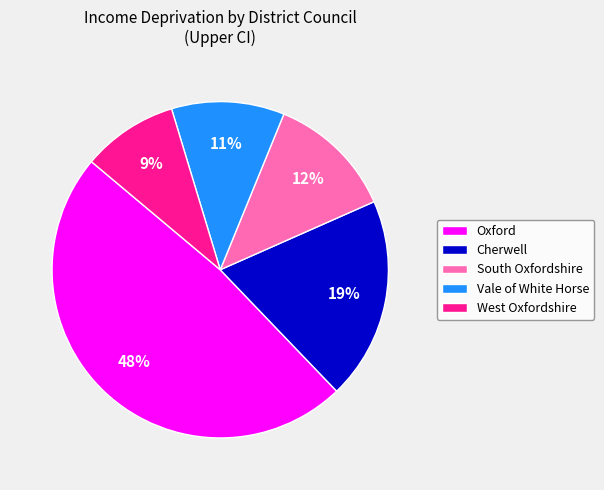

Is it true that West Oxfordshire is 9% of the pie?

True